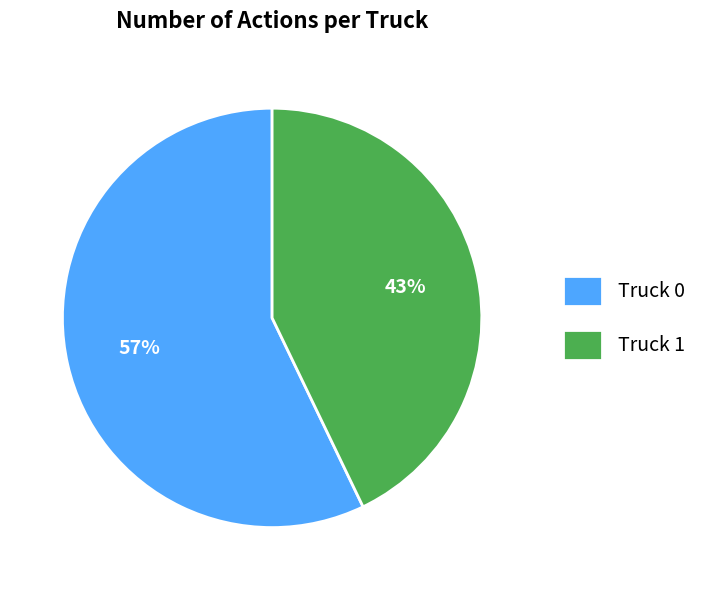

Approximately how many times larger is the value at Truck 0 compared to Truck 1?

1.3